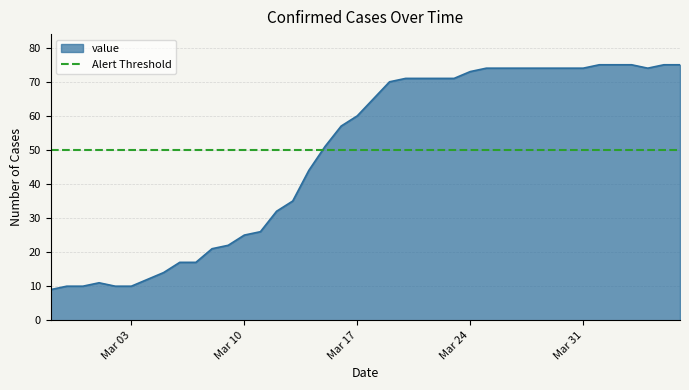

Where does the data first go above 65?

2020-03-19